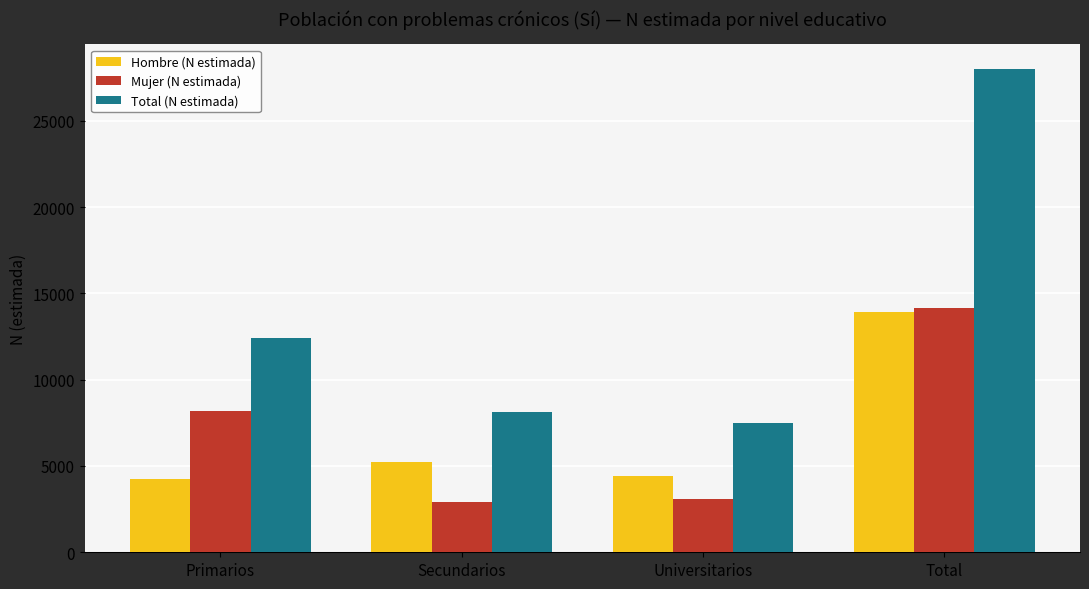

Count the number of categories in the chart.

4